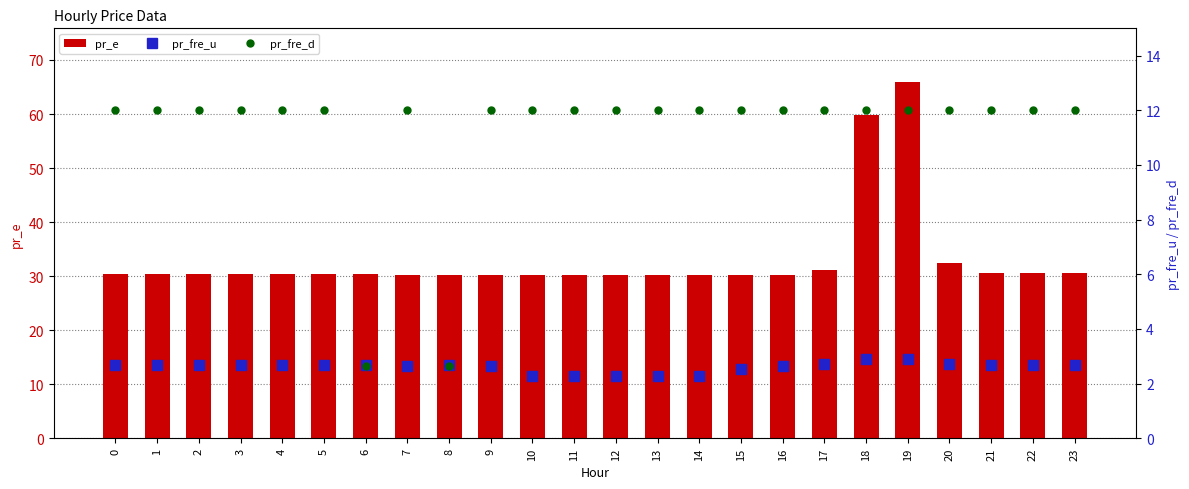

List the series in order of their overall mean, highest first.

pr_e, pr_fre_d, pr_fre_u